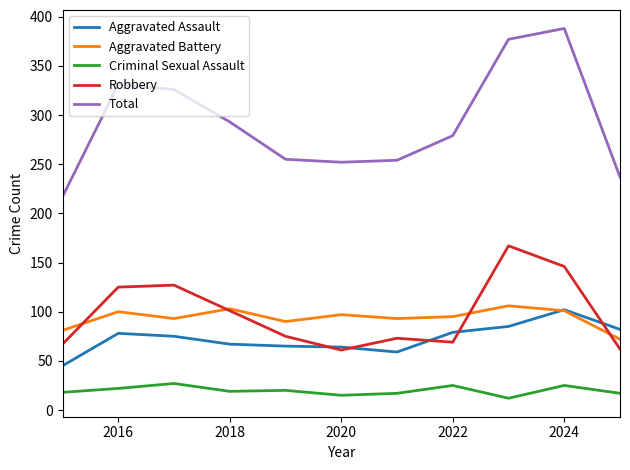

What is the maximum value for Criminal Sexual Assault?

27